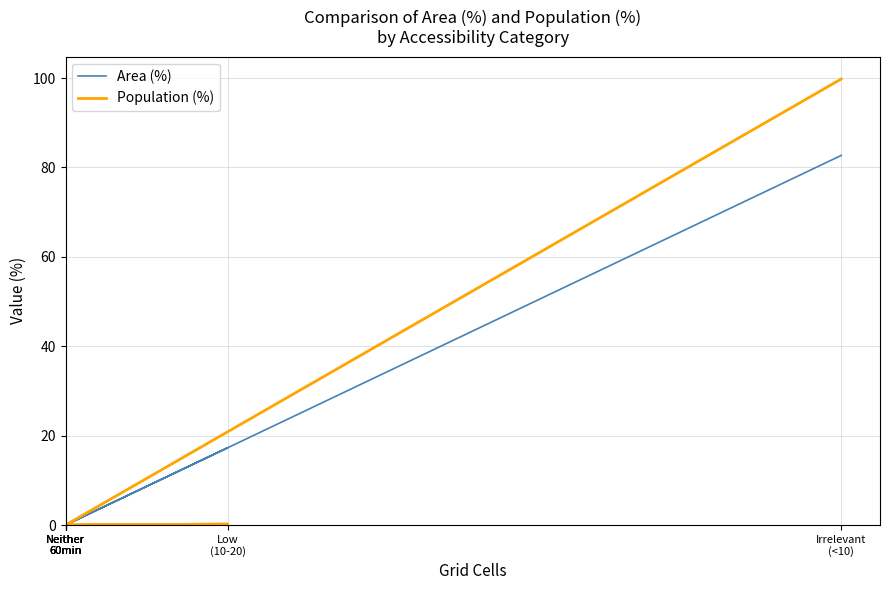

True or false: Area (%) and Population (%) intersect in this chart.

False